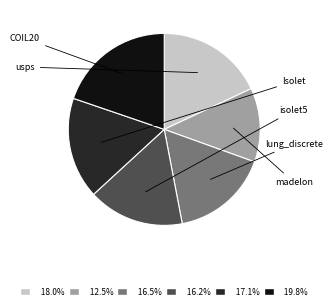

Is there a majority slice in this chart?

No